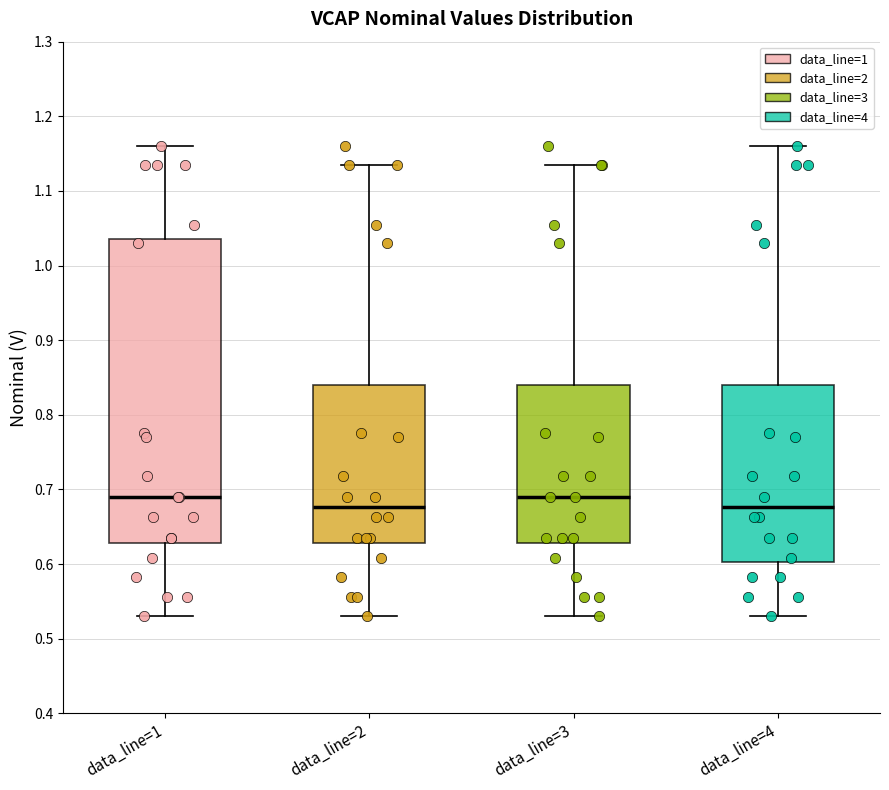

Which box is the tallest, from its lower edge to its upper edge?

data_line=1